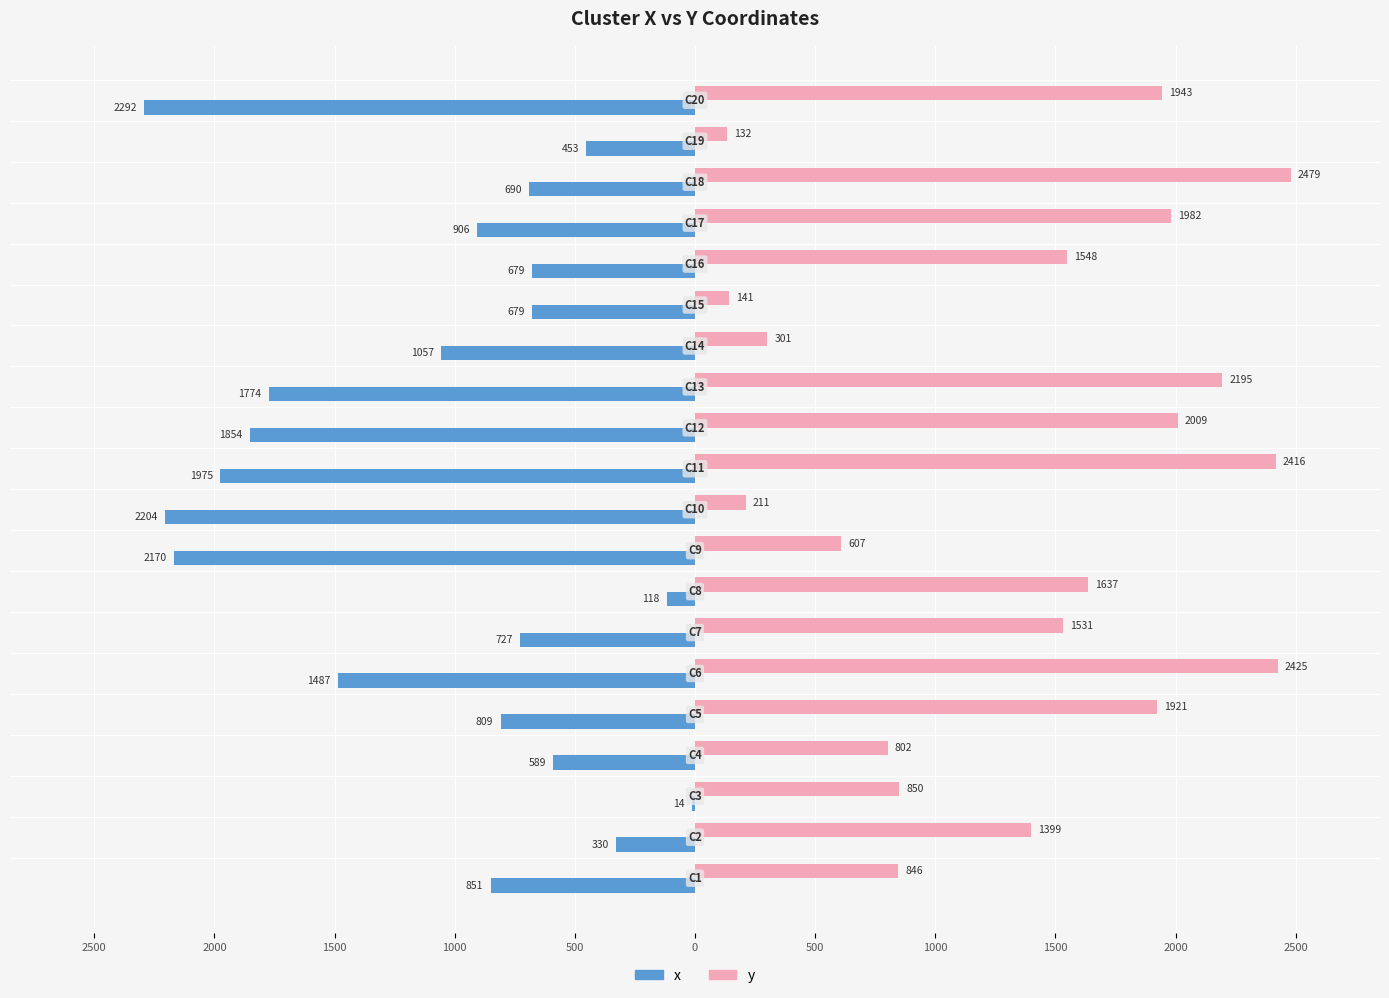

What is the lowest value of the y series?

132